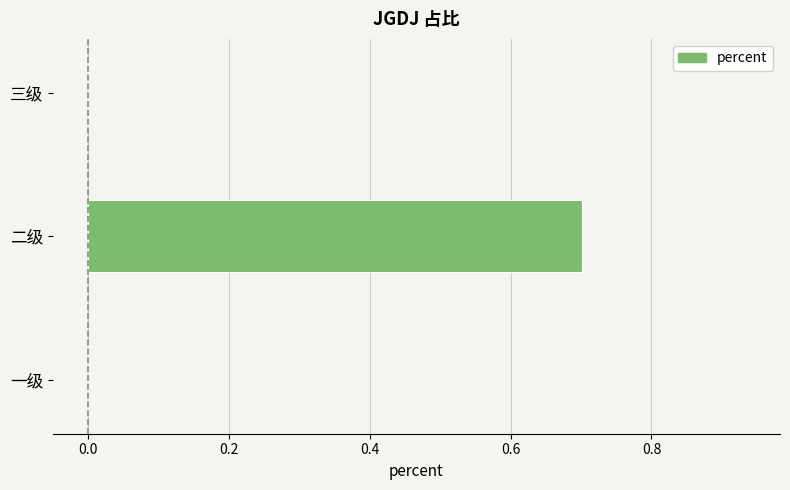

What is the change in value from 二级 to 三级?

-0.7